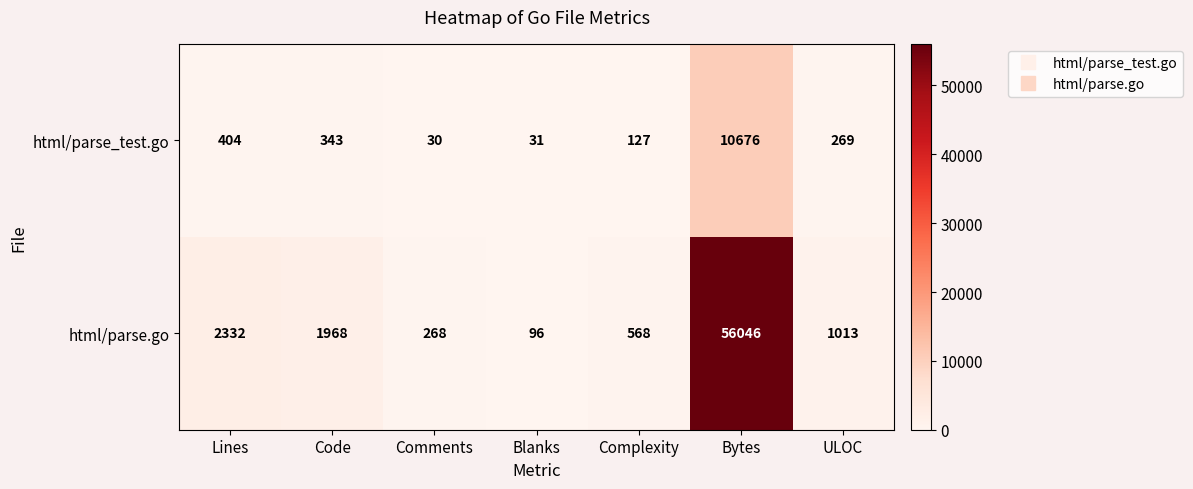

What is the difference between the highest and lowest values at Blanks?

65